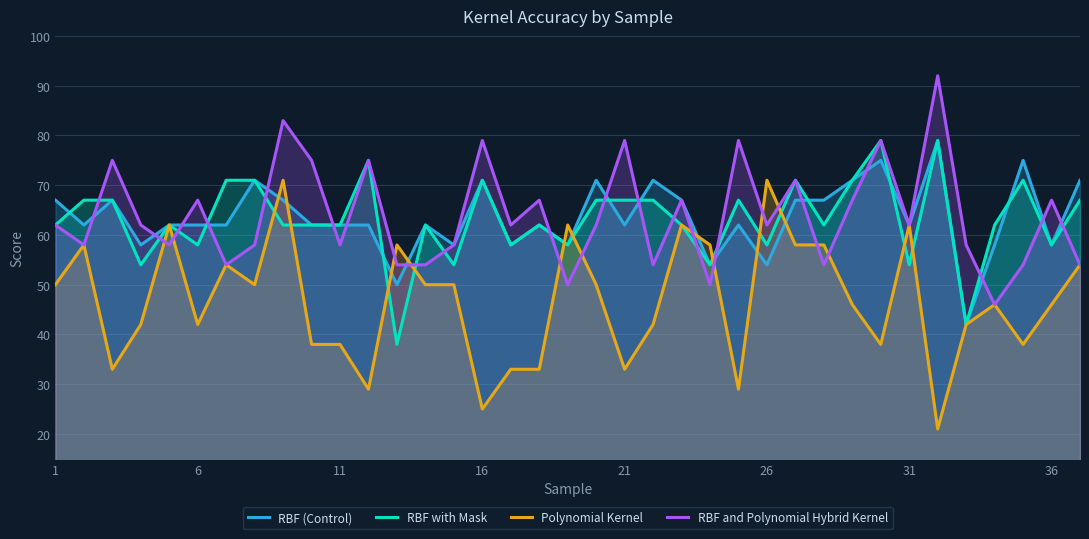

What is the difference between the highest and lowest values at 6?

25